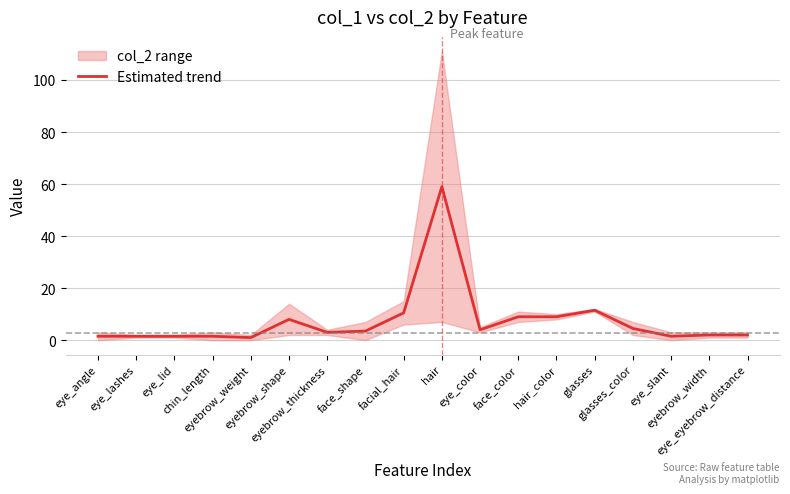

List the labels in order of value, largest first.

hair, glasses, facial_hair, face_color, hair_color, eyebrow_shape, glasses_color, eye_color, face_shape, eyebrow_thickness, eyebrow_width, eye_eyebrow_distance, eye_angle, eye_lashes, eye_lid, chin_length, eye_slant, eyebrow_weight